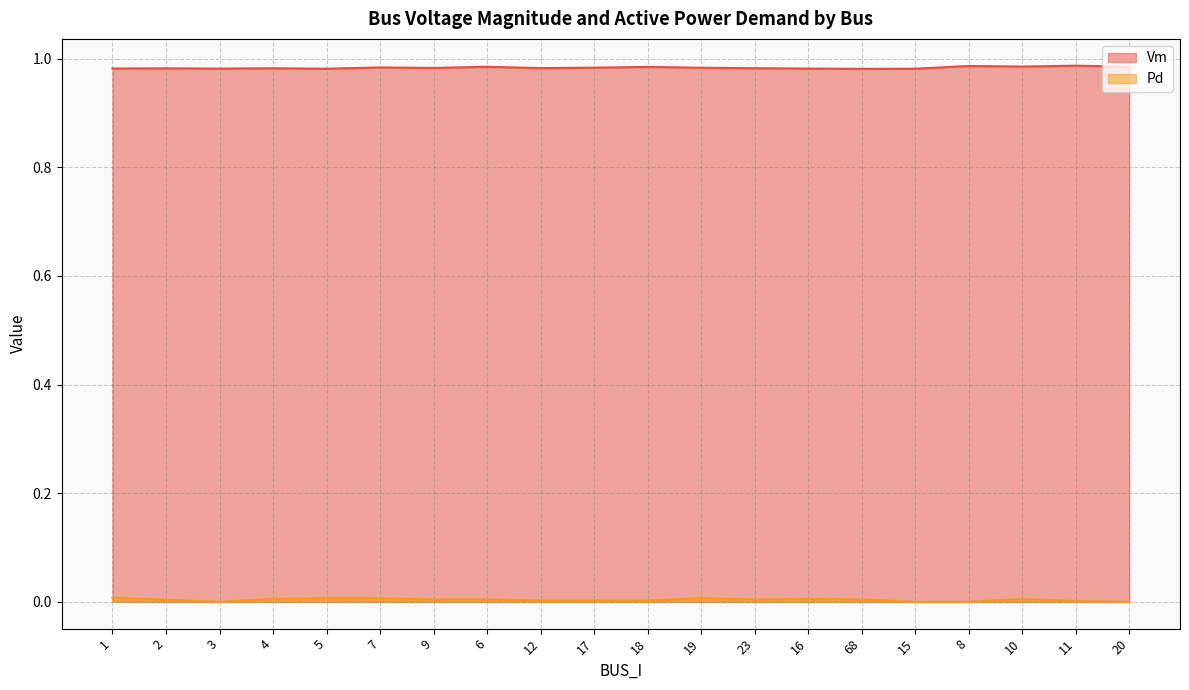

Which series has the widest spread of values?

Pd